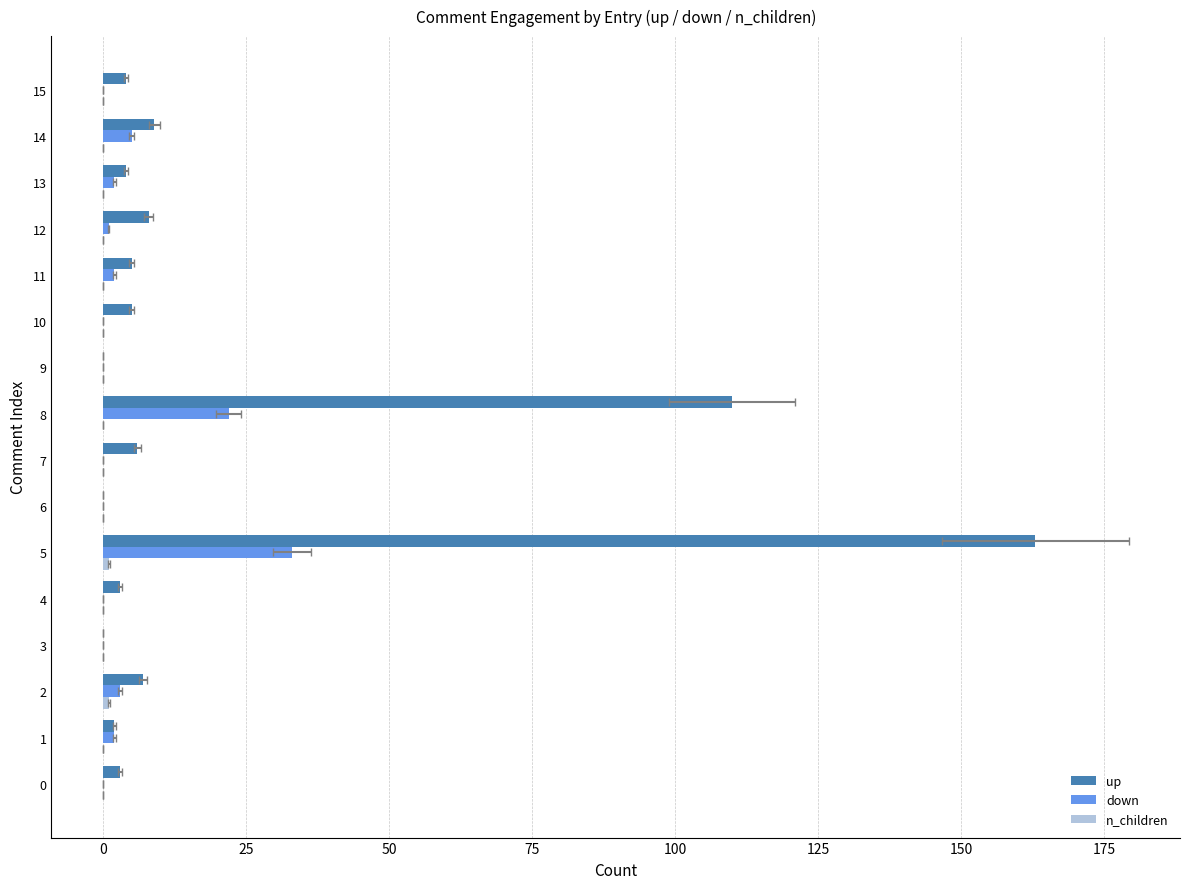

What is the difference between the maximum and minimum values in the n_children series?

1